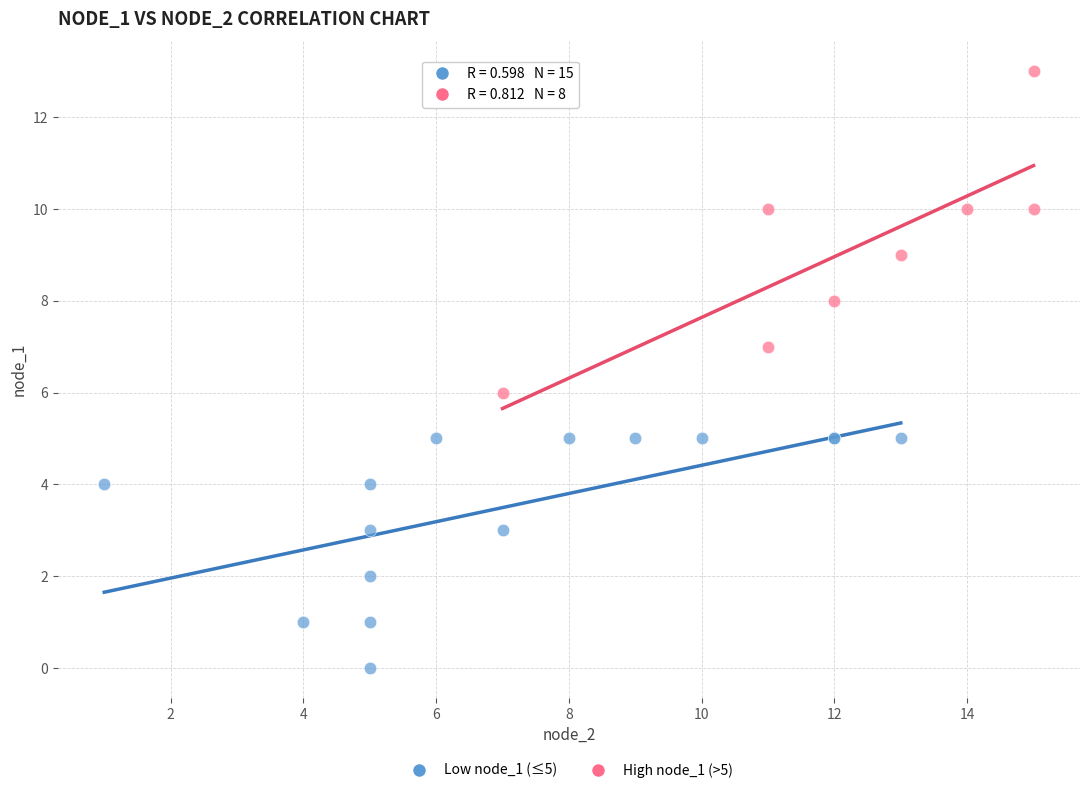

Which series has the widest spread of Y values?

High node_1 (>5)